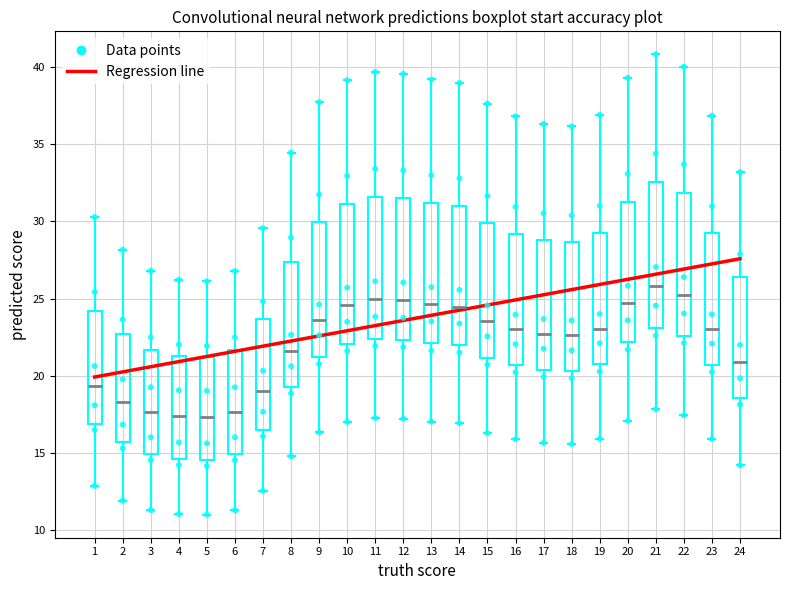

Reading left to right, transcribe this box plot: for each box, give where its median line is, the range the box spans, and where its two whiskers end, as read against the y-axis. The values are not printed on the chart, so give them approximately, as read against the axis.

1: median 19.5, box 17.0 to 24.0, whiskers 13.0 to 30.5
2: median 18.5, box 15.5 to 22.5, whiskers 12.0 to 28.0
3: median 17.5, box 15.0 to 21.5, whiskers 11.5 to 27.0
4: median 17.5, box 14.5 to 21.5, whiskers 11.0 to 26.0
5: median 17.5, box 14.5 to 21.0, whiskers 11.0 to 26.0
6: median 17.5, box 15.0 to 21.5, whiskers 11.5 to 27.0
7: median 19.0, box 16.5 to 23.5, whiskers 12.5 to 29.5
8: median 21.5, box 19.5 to 27.5, whiskers 15.0 to 34.5
9: median 23.5, box 21.0 to 30.0, whiskers 16.5 to 37.5
10: median 24.5, box 22.0 to 31.0, whiskers 17.0 to 39.0
11: median 25.0, box 22.5 to 31.5, whiskers 17.5 to 39.5
12: median 25.0, box 22.5 to 31.5, whiskers 17.0 to 39.5
13: median 24.5, box 22.0 to 31.0, whiskers 17.0 to 39.0
14: median 24.5, box 22.0 to 31.0, whiskers 17.0 to 39.0
15: median 23.5, box 21.0 to 30.0, whiskers 16.5 to 37.5
16: median 23.0, box 20.5 to 29.0, whiskers 16.0 to 37.0
17: median 22.5, box 20.5 to 29.0, whiskers 15.5 to 36.5
18: median 22.5, box 20.5 to 28.5, whiskers 15.5 to 36.0
19: median 23.0, box 20.5 to 29.5, whiskers 16.0 to 37.0
20: median 24.5, box 22.0 to 31.5, whiskers 17.0 to 39.5
21: median 26.0, box 23.0 to 32.5, whiskers 18.0 to 41.0
22: median 25.0, box 22.5 to 32.0, whiskers 17.5 to 40.0
23: median 23.0, box 20.5 to 29.0, whiskers 16.0 to 37.0
24: median 21.0, box 18.5 to 26.5, whiskers 14.0 to 33.0